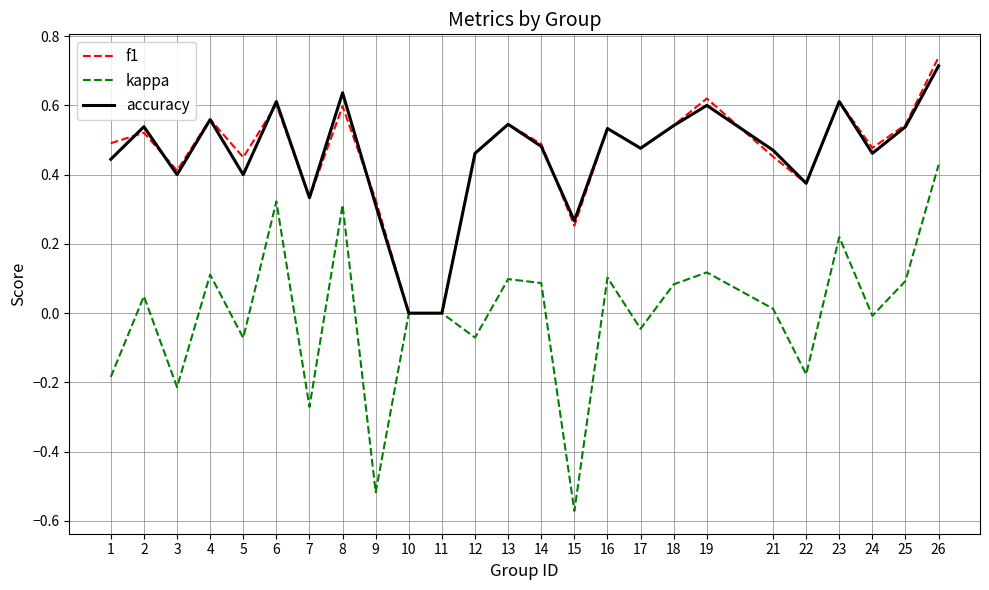

True or false: f1 has a value of 0.6 at 19.

True